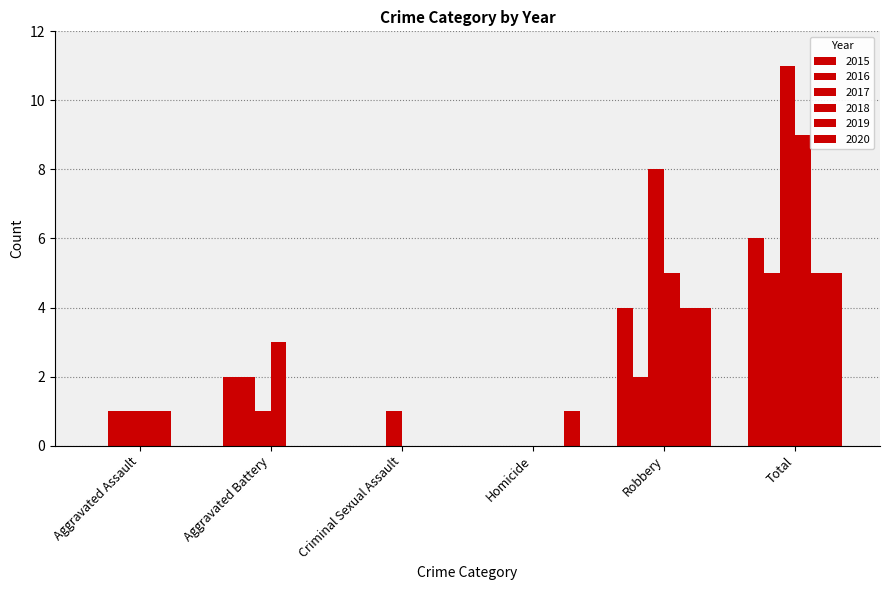

What is the sum of the 2017 values at Aggravated Assault and Robbery?

9